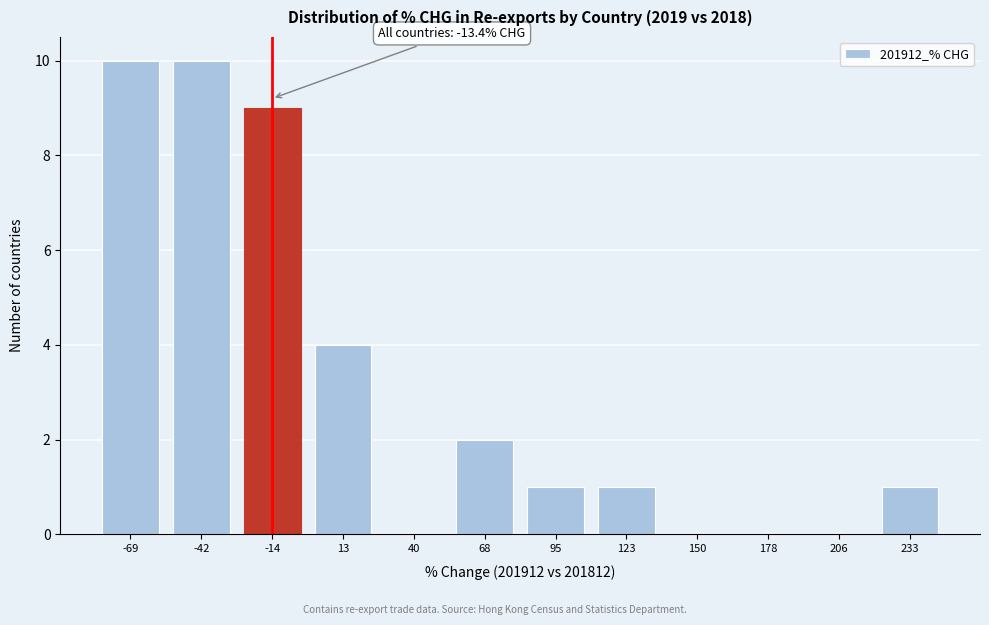

Reading left to right, list all the values displayed in this chart.

-69=10	-42=10	-14=9	13=4	40=0	68=2	95=1	123=1	150=0	178=0	206=0	233=1